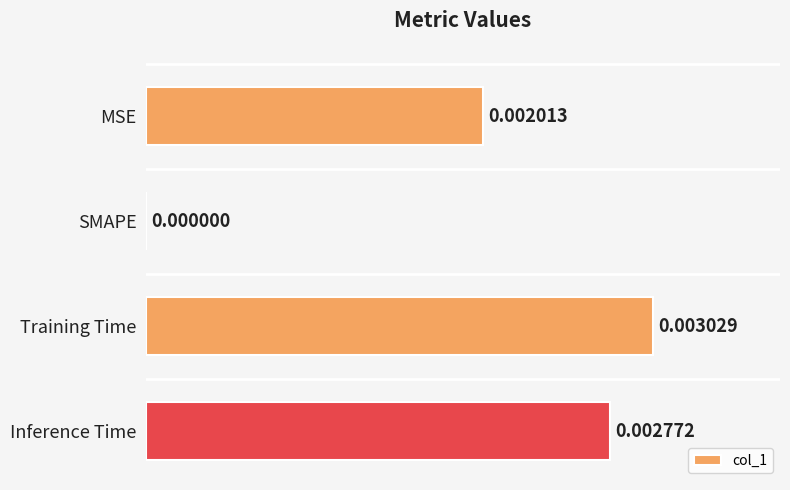

Are the bars horizontal?

Yes